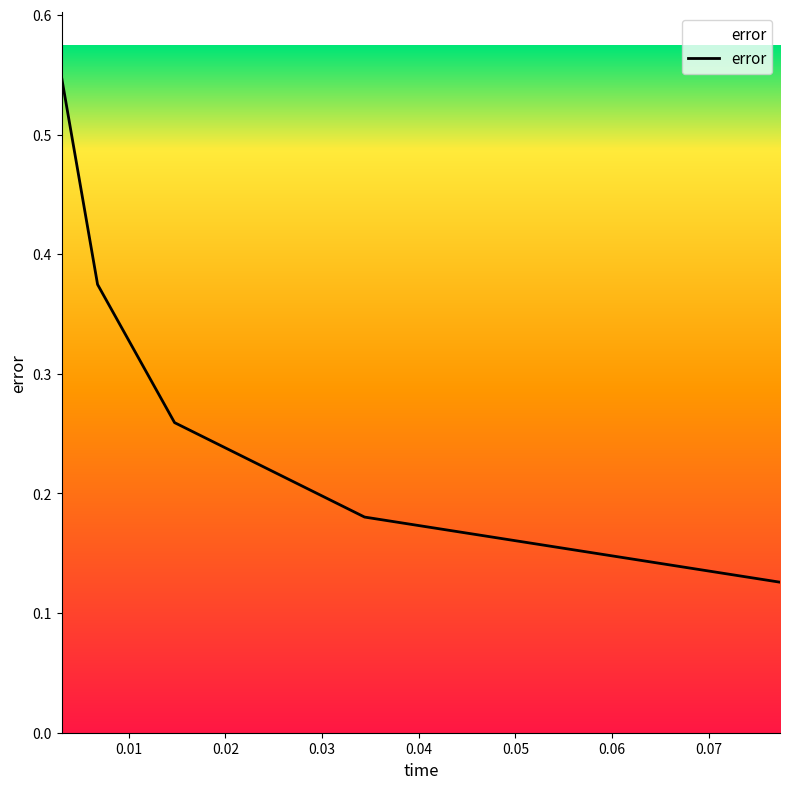

Count the values in the range 0 to 1.

5